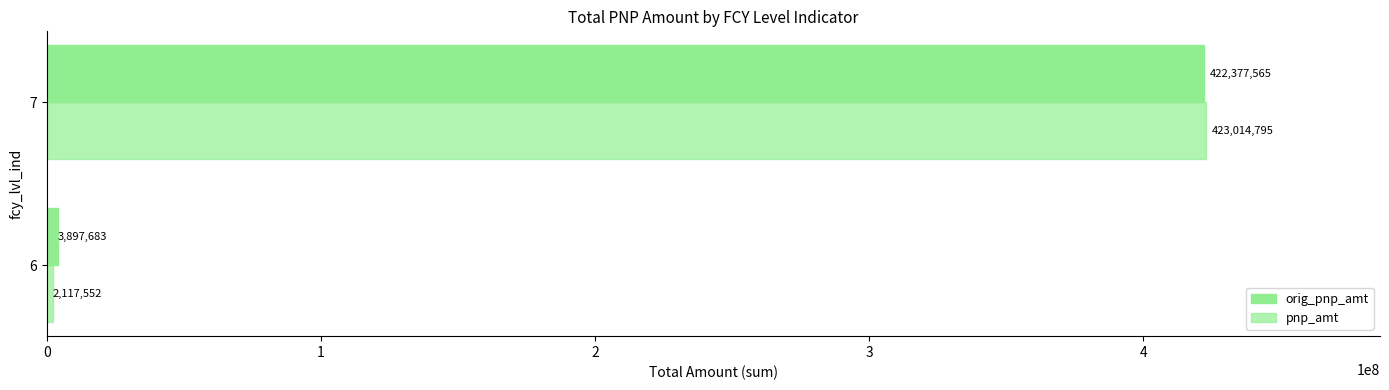

What is the maximum value for orig_pnp_amt?

422377564.8